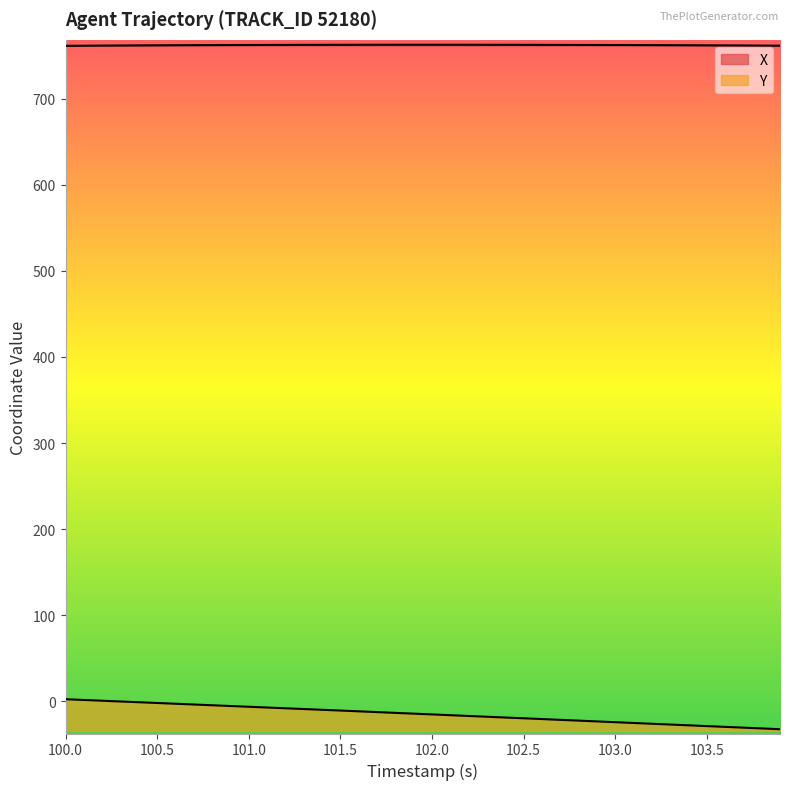

What is the value of the Y point at the 14th from the left?

-9.0